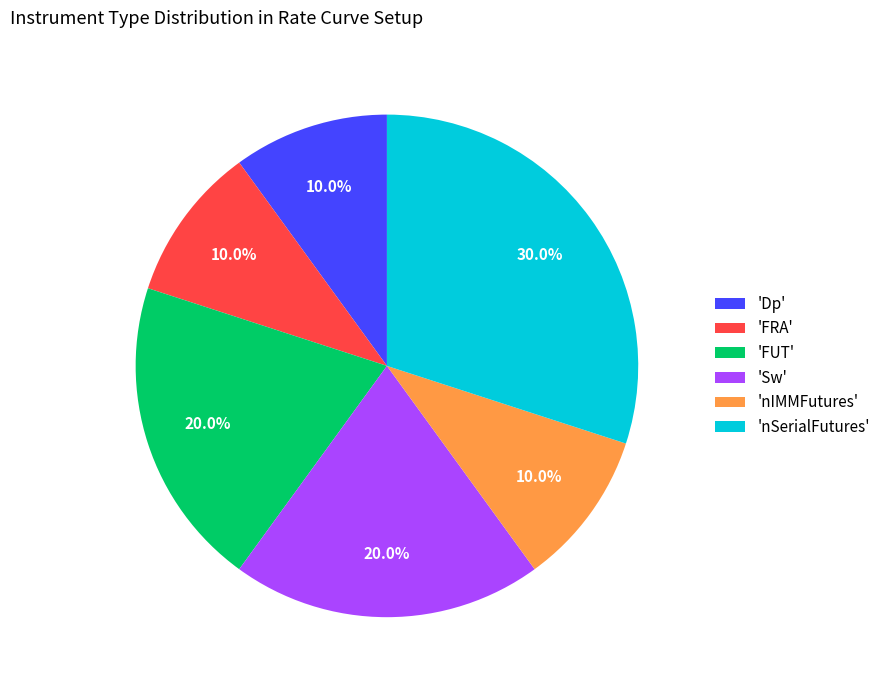

What percentage do 'Sw' and 'FUT' together represent?

40.0%